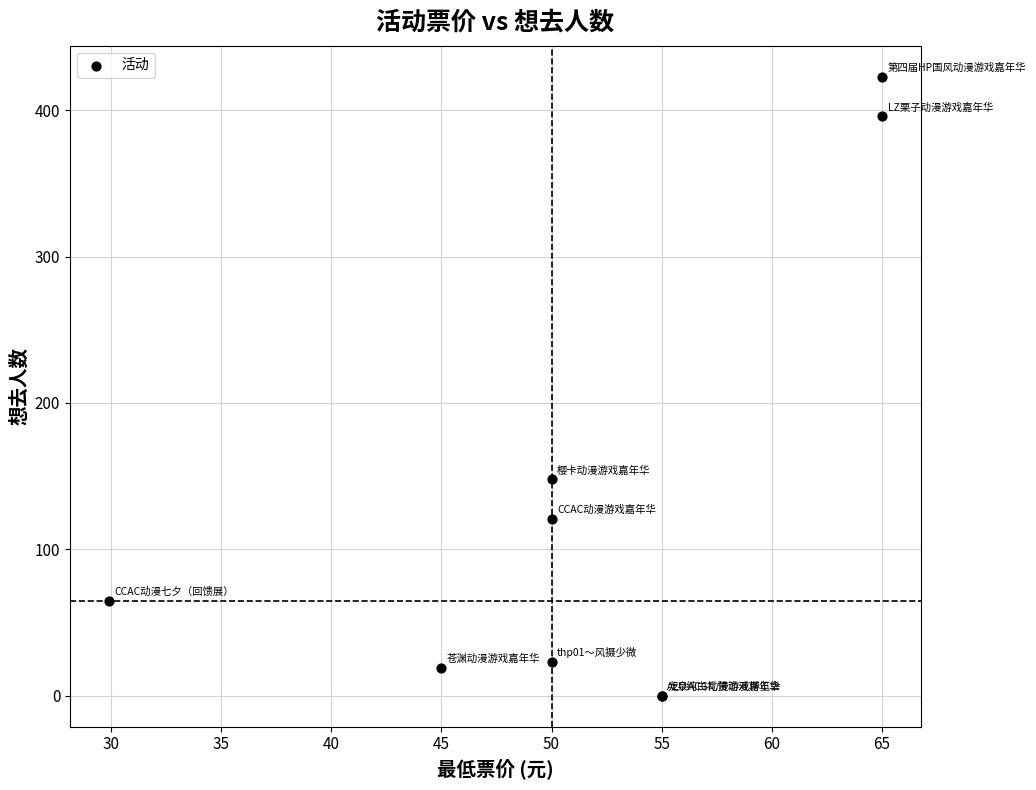

What Y value in the scatter plot is closest to 211?

148